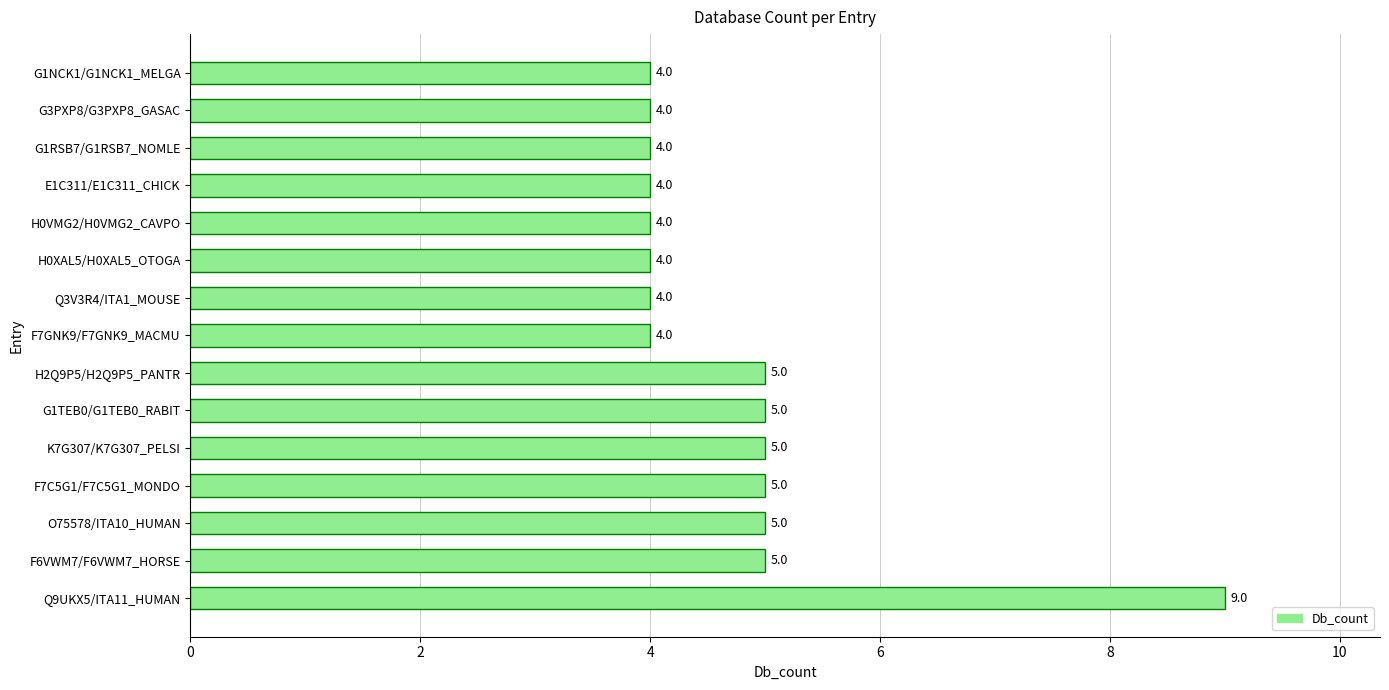

What is the ratio of the value at H0VMG2/H0VMG2_CAVPO to the value at E1C311/E1C311_CHICK?

1.0